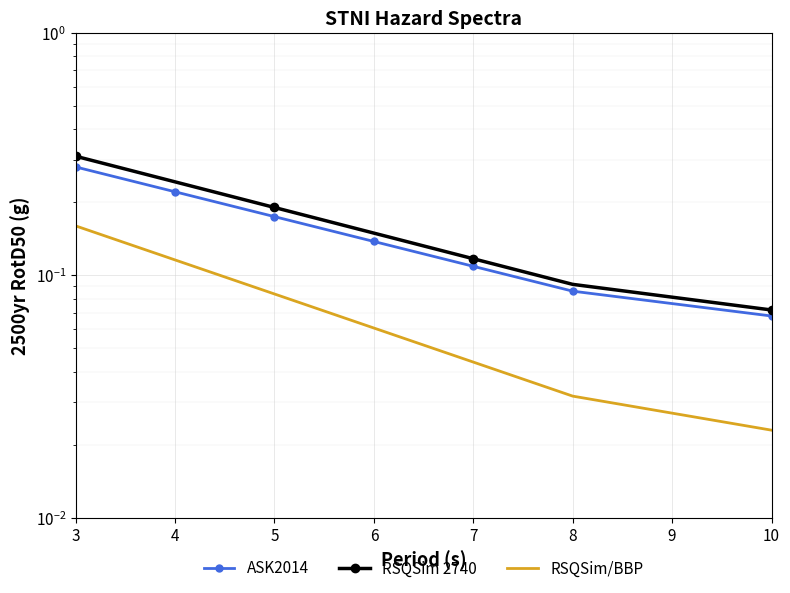

What is the spread (max minus min) of values at 3?

0.2